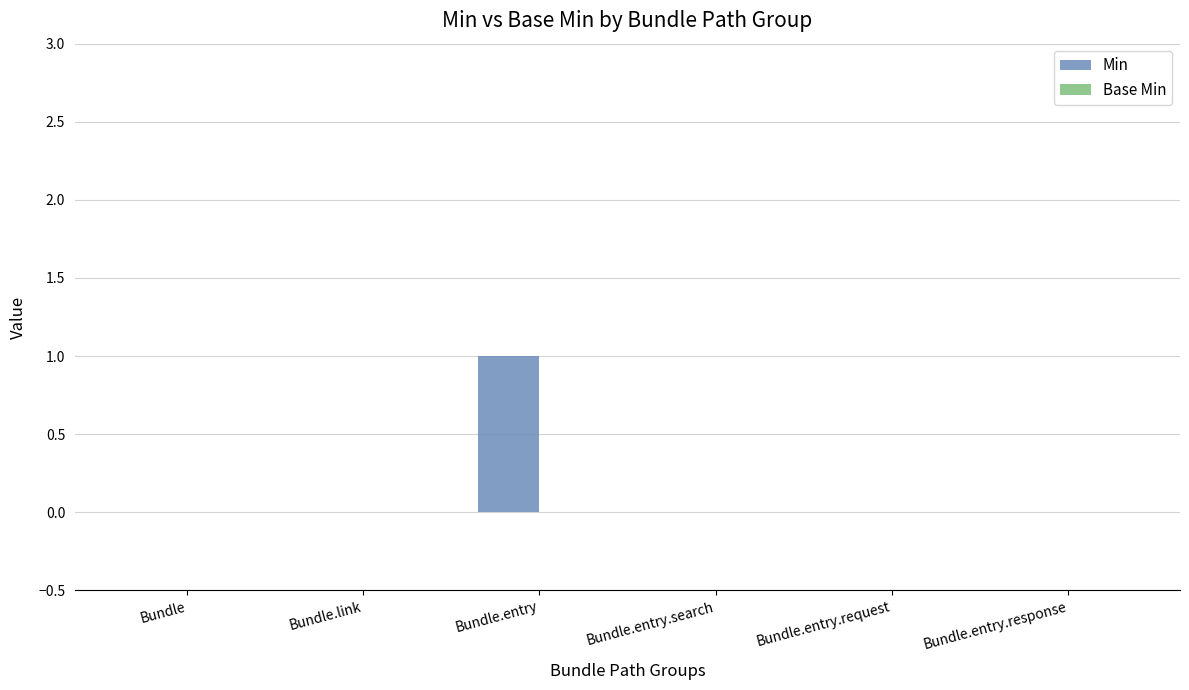

Is it true that the value at Bundle.link is 0?

True